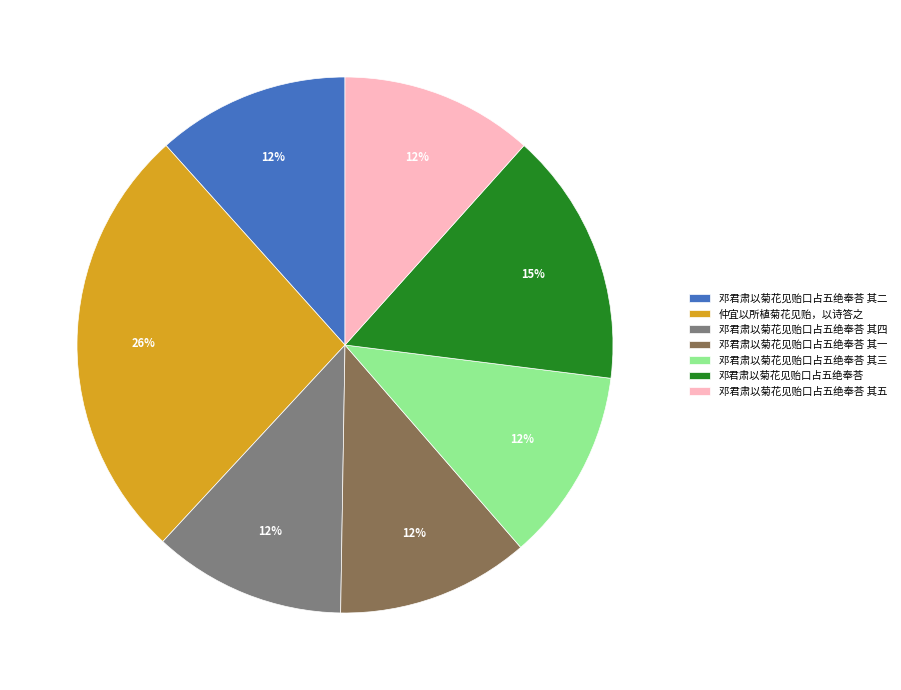

Which has a higher value, 邓君肃以菊花见贻口占五绝奉荅 其二 or 仲宜以所植菊花见贻，以诗答之?

仲宜以所植菊花见贻，以诗答之